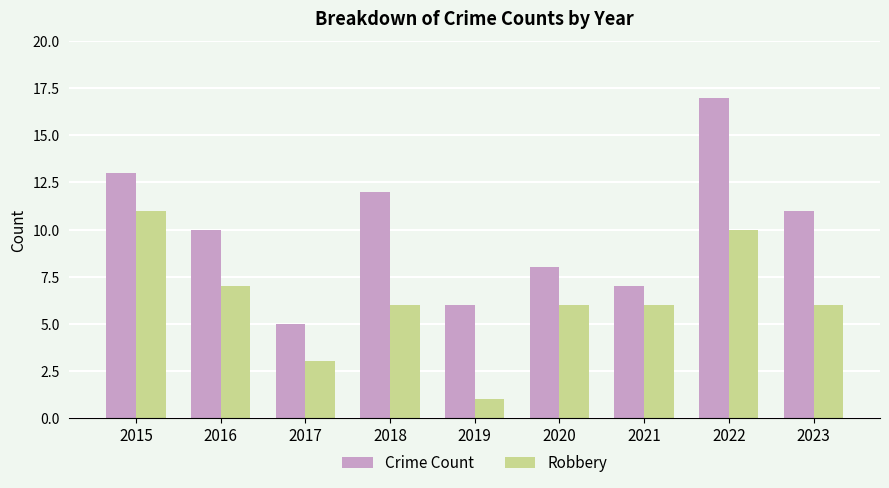

The Crime Count series shows 12 at 2018. True or false?

True